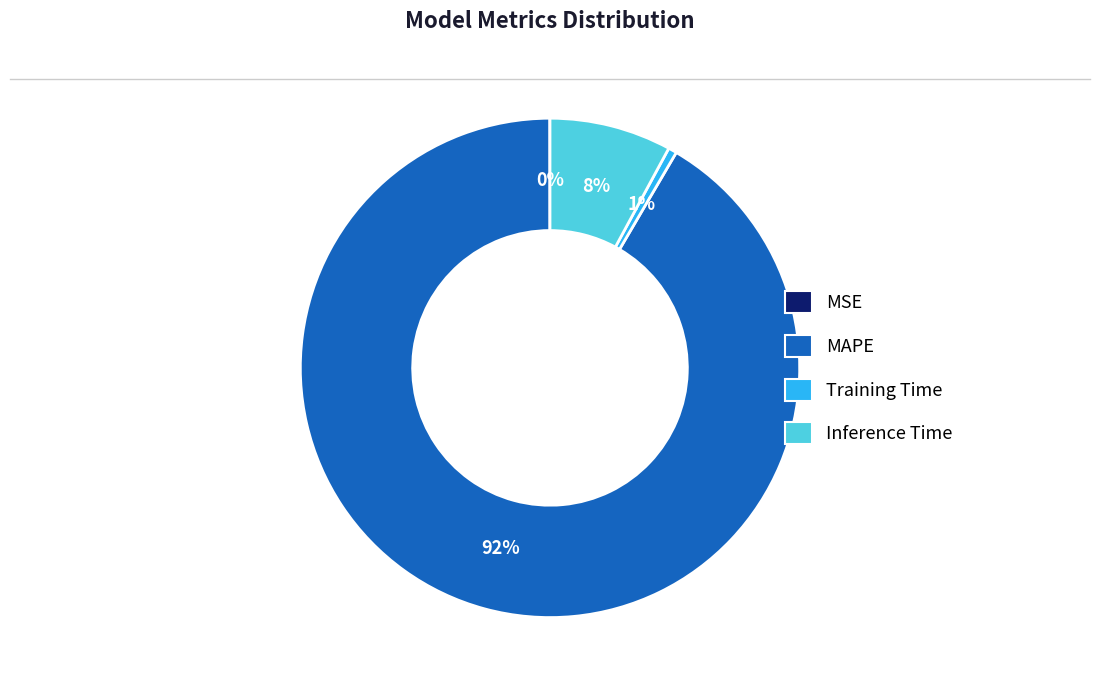

To the nearest percent, what portion does Training Time represent?

1%